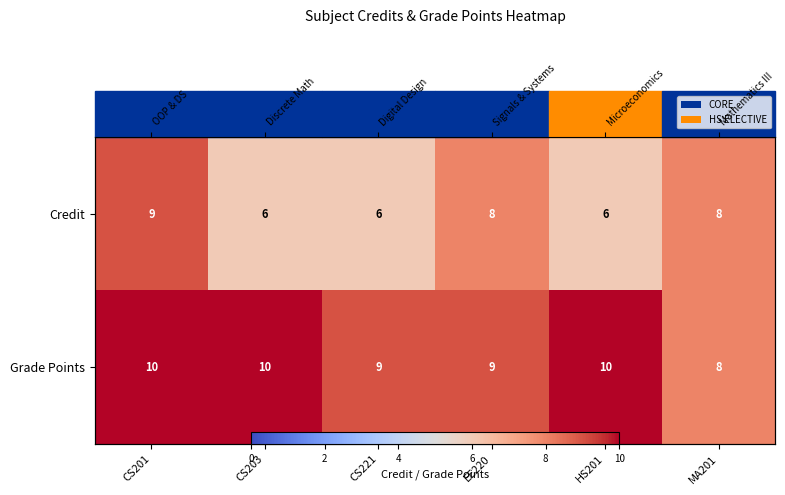

What is the lowest value of the Credit series?

6